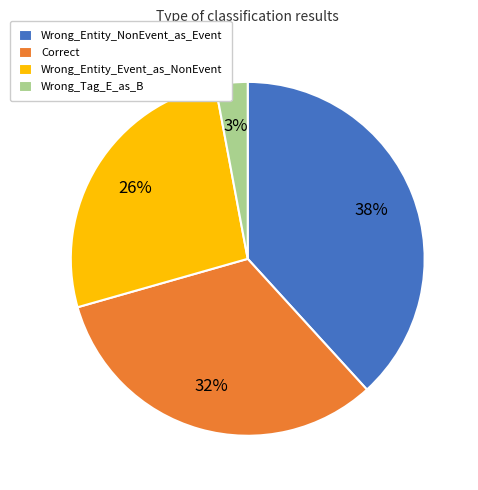

Is Wrong_Tag_E_as_B the majority of the pie?

No